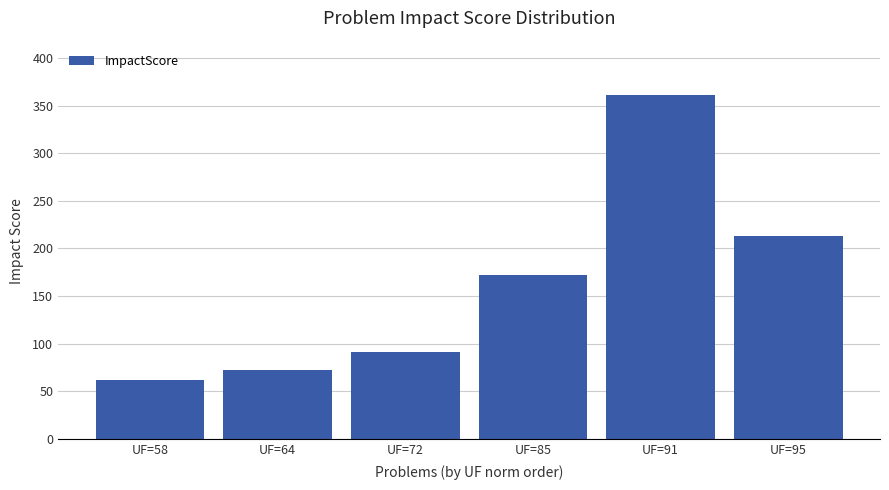

Count the number of data series in this chart.

1